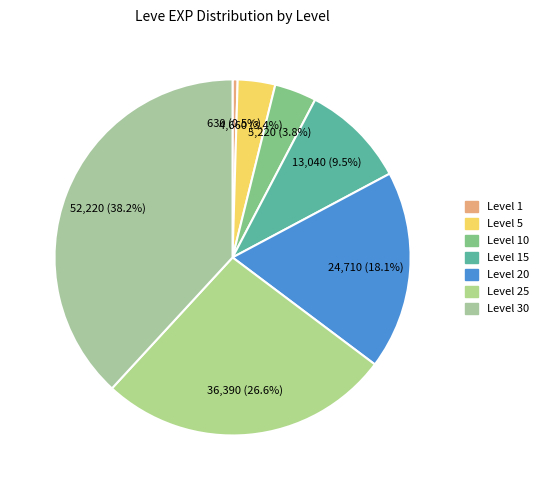

How many slices are in this pie chart?

7